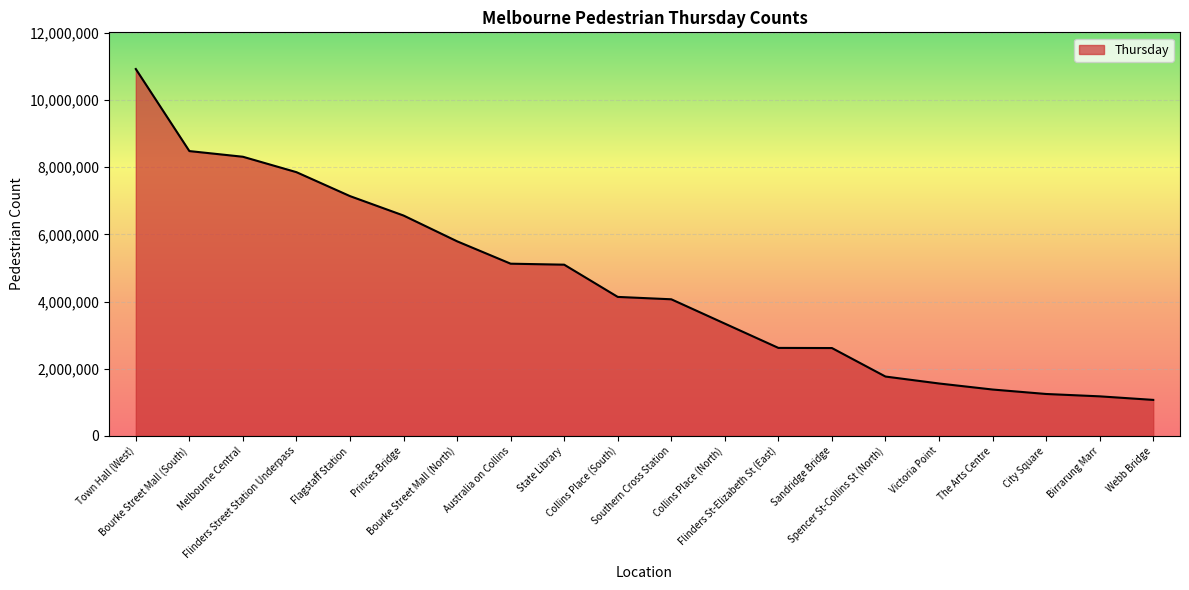

The chart shows a value of 4137513 at Collins Place (South). True or false?

True